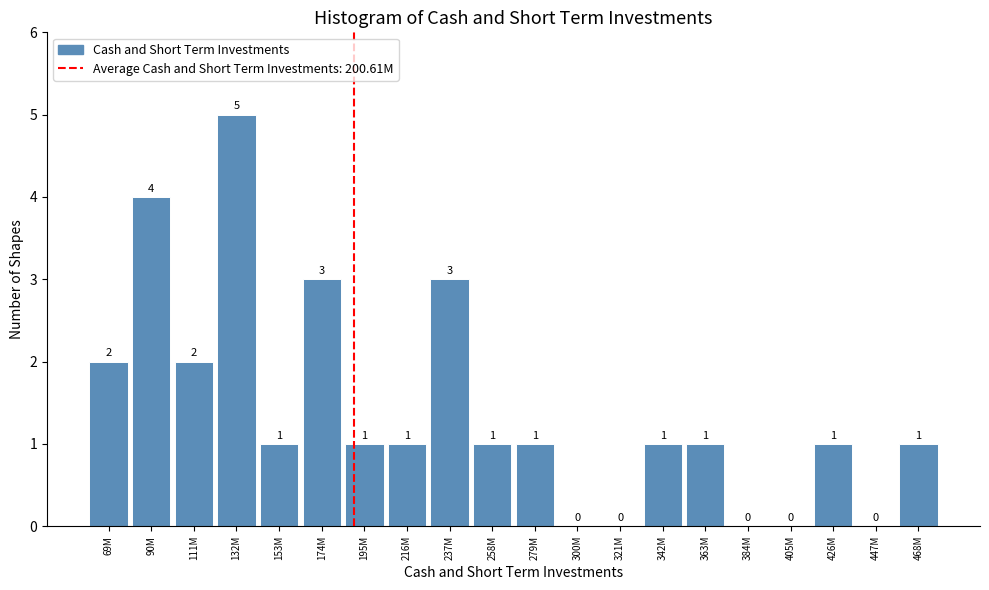

Reading left to right, transcribe all the data shown in this chart.

69M=2	90M=4	111M=2	132M=5	153M=1	174M=3	195M=1	216M=1	237M=3	258M=1	279M=1	300M=0	321M=0	342M=1	363M=1	384M=0	405M=0	426M=1	447M=0	468M=1